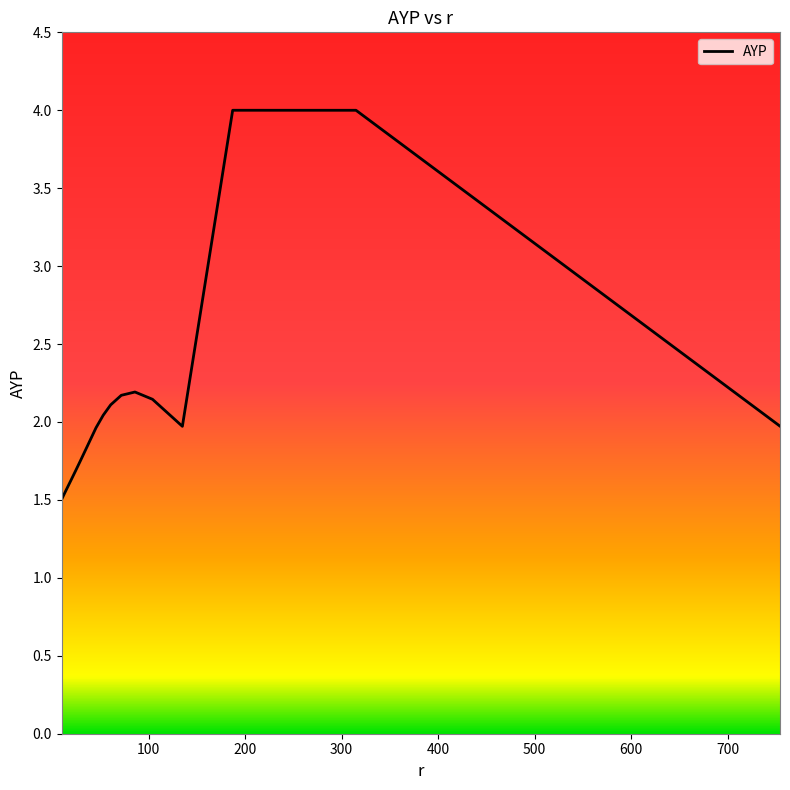

What is the greatest value displayed?

4.0